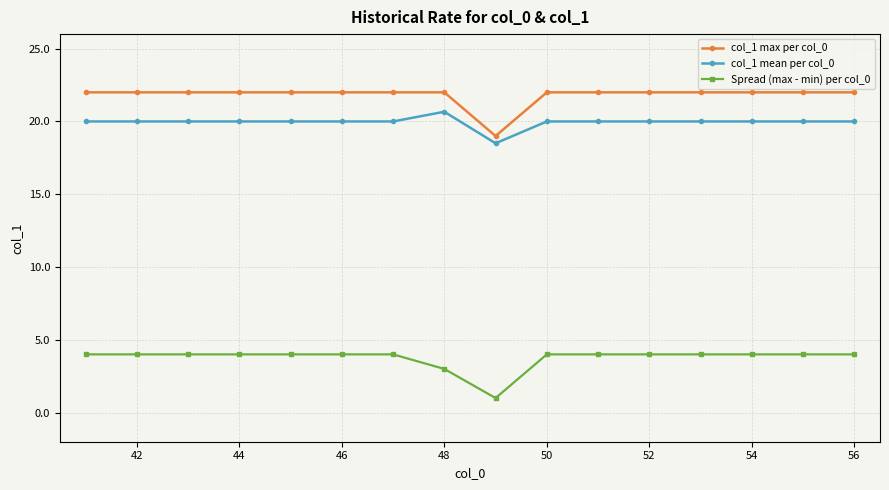

At how many categories does at least one series exceed 13?

16